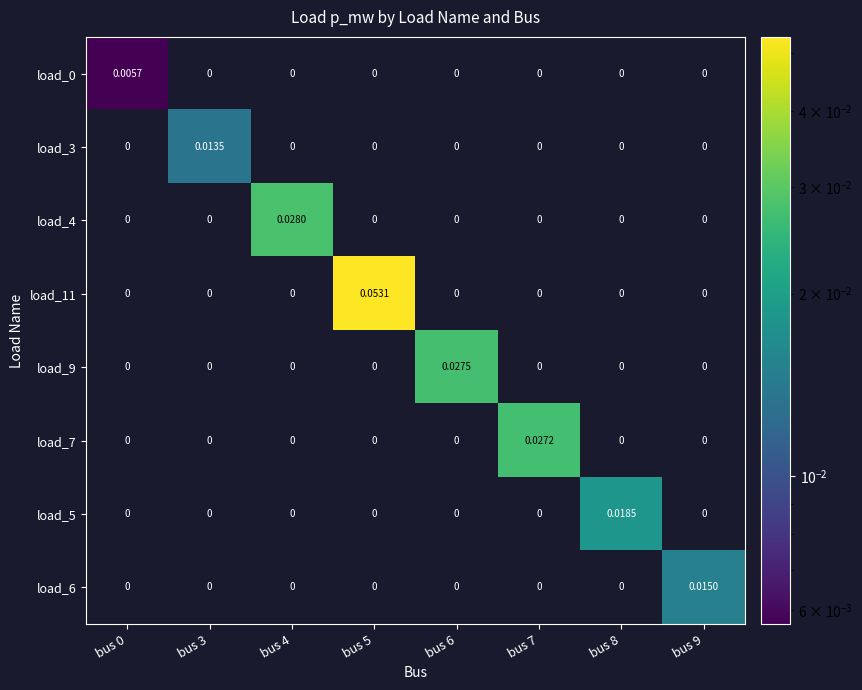

Is the value of load_0 at bus 0 greater than the value of load_11 at bus 9?

Yes